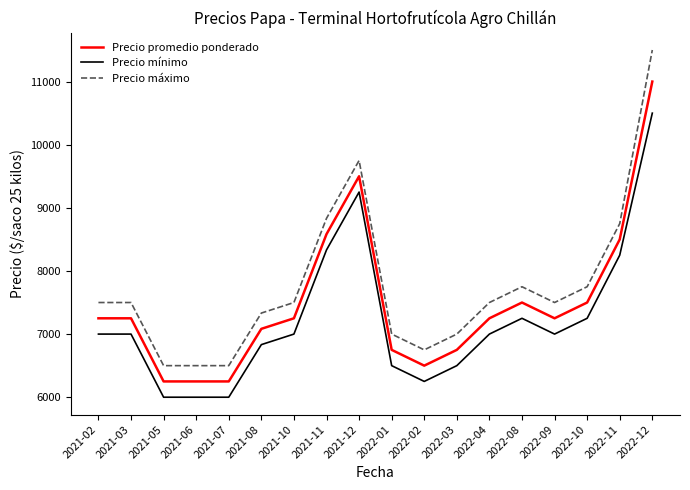

At 2022-04, list the series in order from smallest to largest.

Precio mínimo, Precio promedio ponderado, Precio máximo